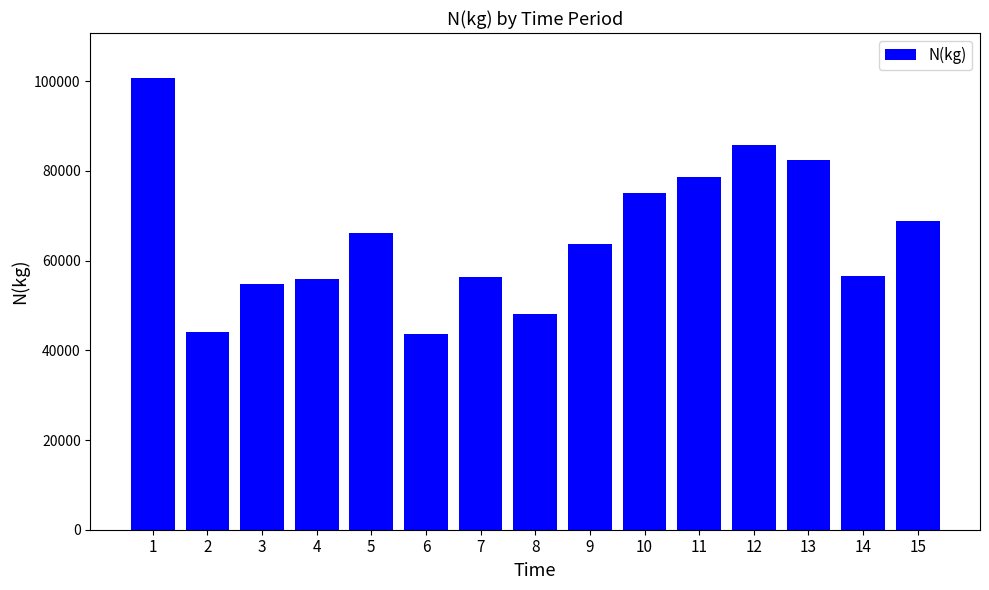

What is the value of the 13th bar from the left?

82524.5